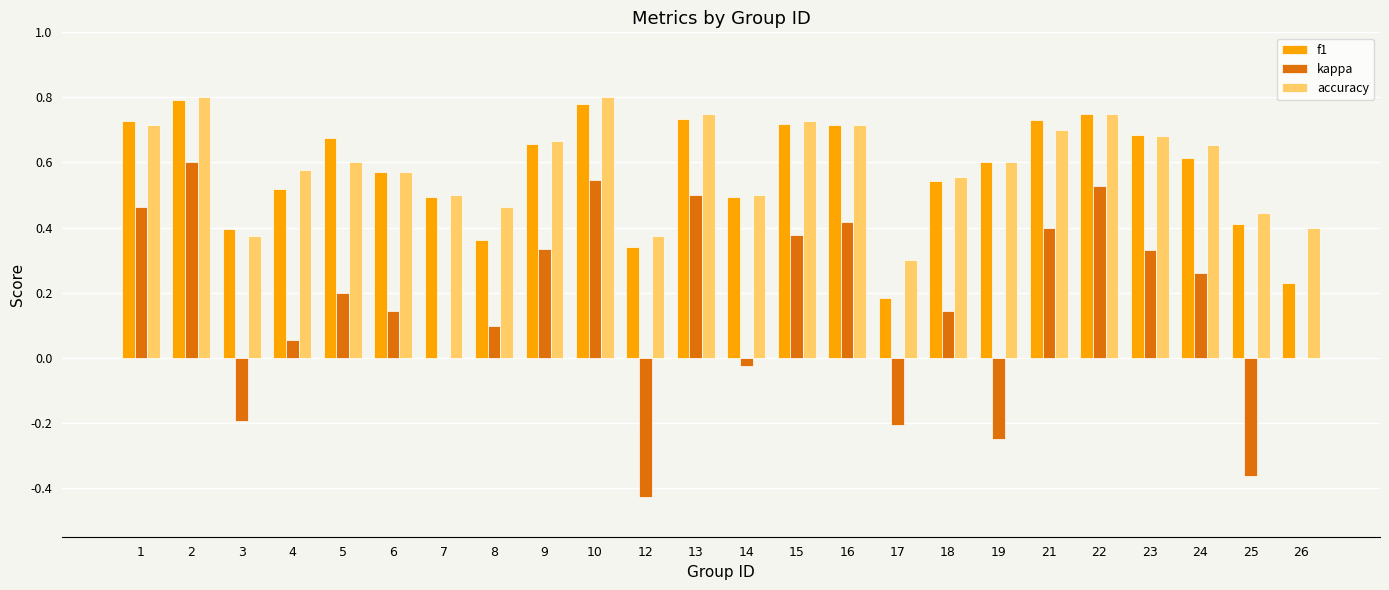

The value of f1 at 25 is 0.4. True or false?

True